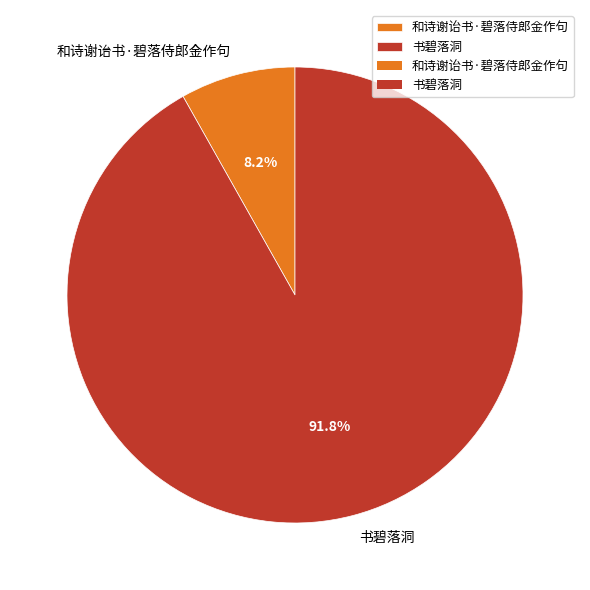

How many slices are in this pie chart?

2